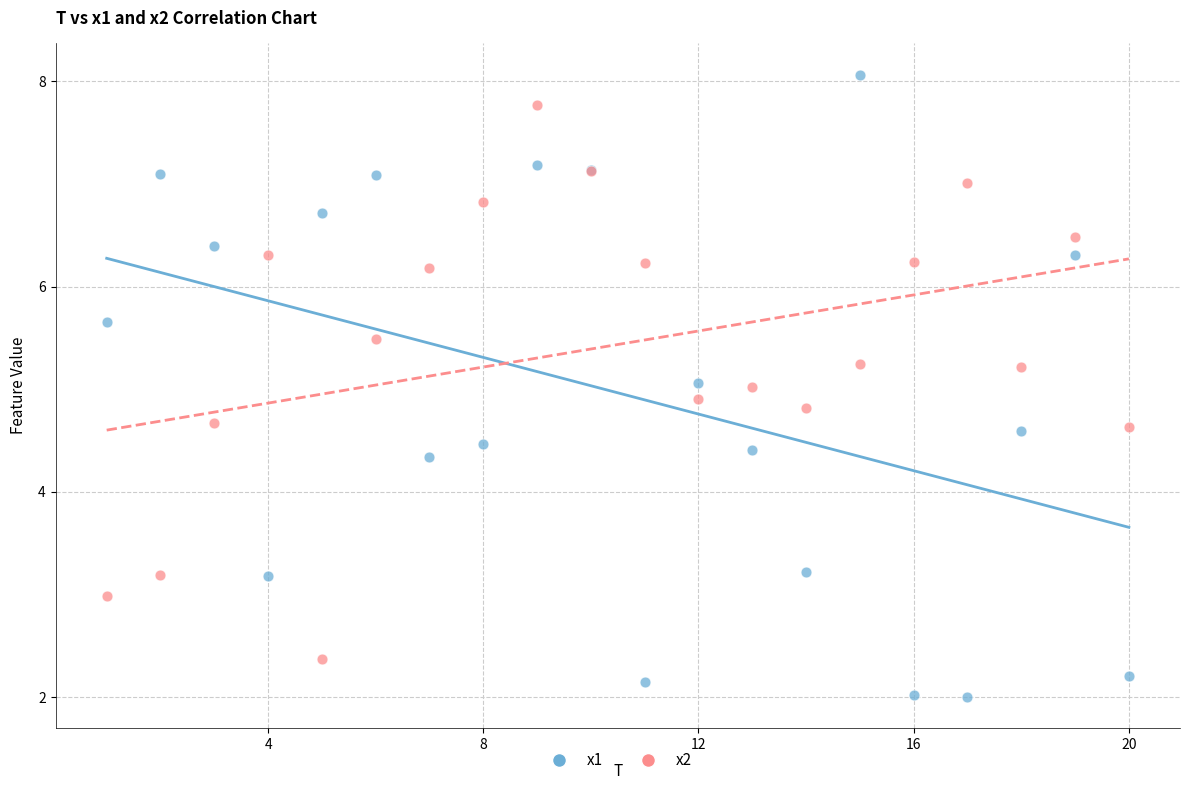

Which series reaches the minimum Y coordinate?

x1